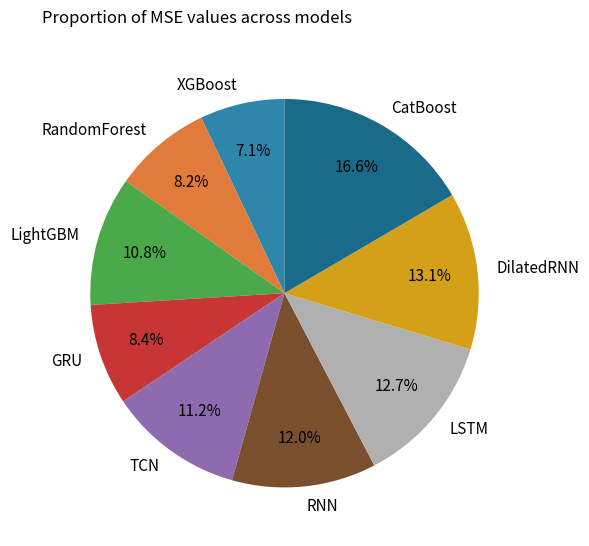

What is the ratio of the value at XGBoost to the value at LightGBM?

0.7